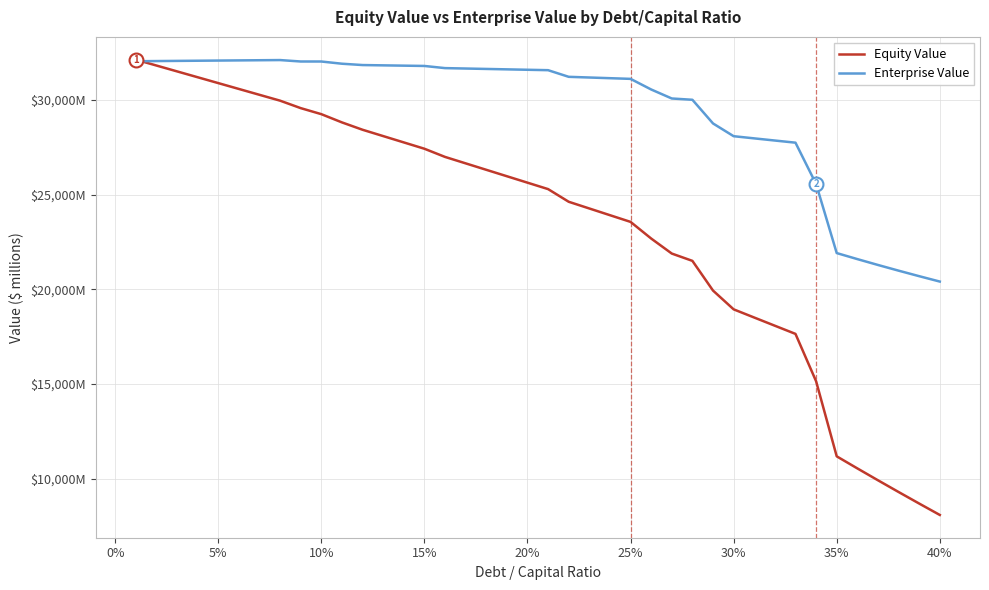

What are all the series names shown in the legend?

Equity Value, Enterprise Value